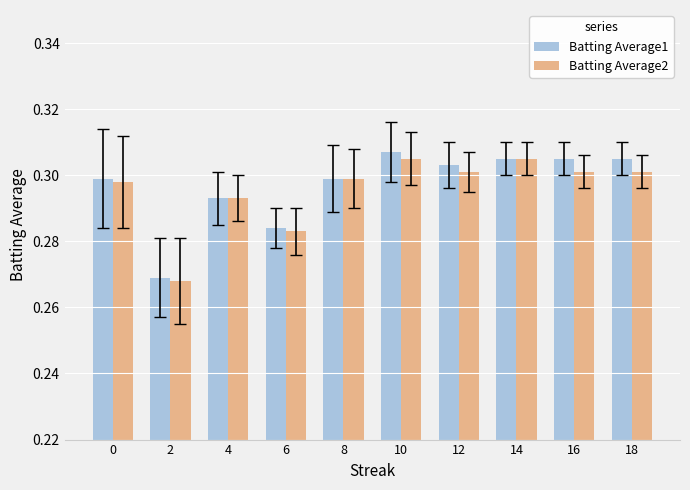

What is the sum of all Batting Average1 values?

3.0